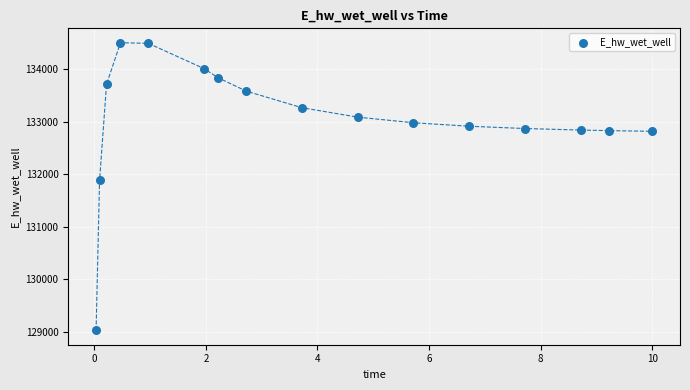

What is the range of X values (max minus min)?

10.0